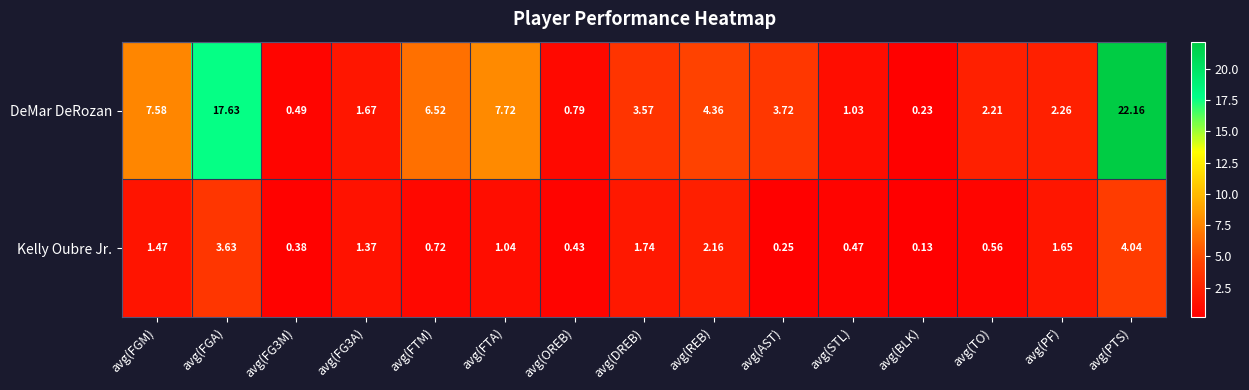

Which category has the lowest value across all series?

avg(BLK)